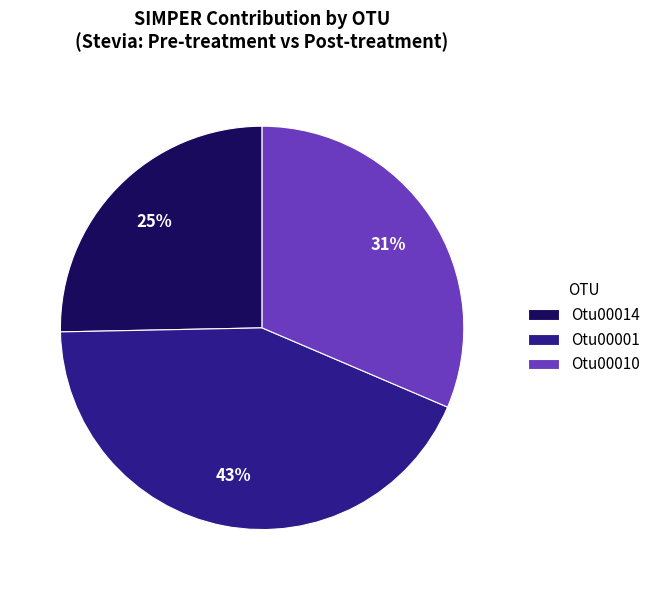

True or false: Otu00010 accounts for 31% of the total.

True